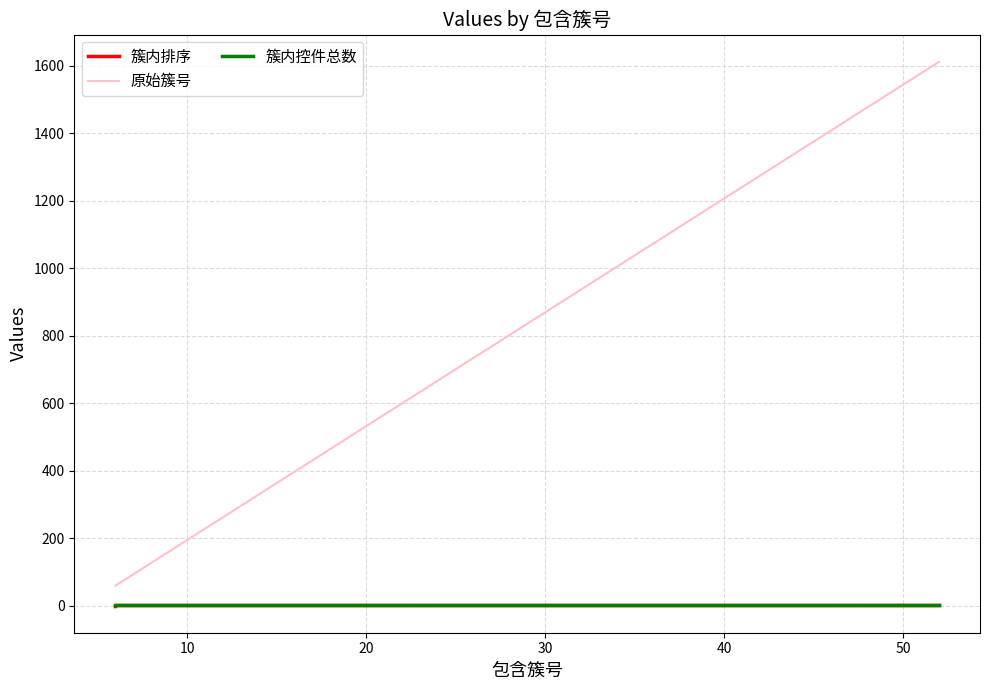

The value of 簇内排序 at 0 is 1. True or false?

False